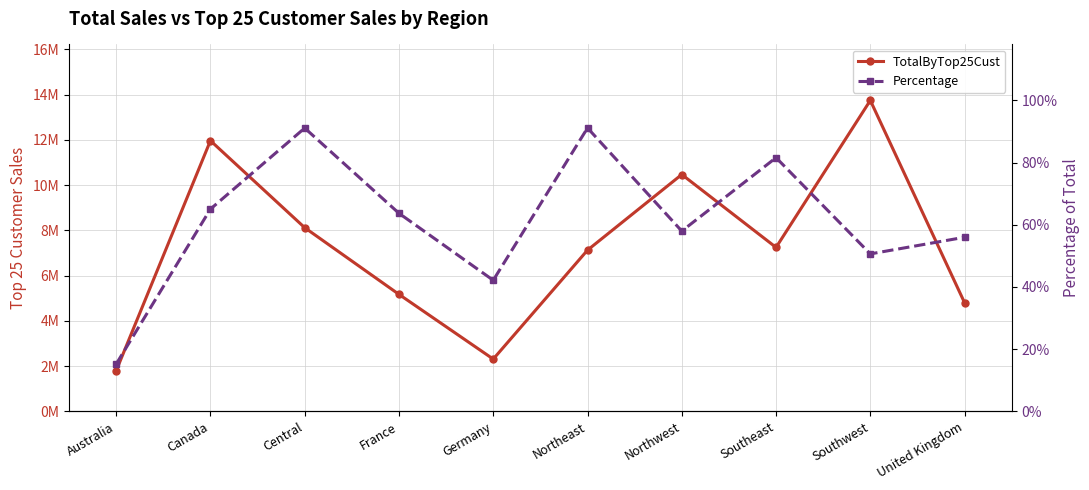

What is the difference between the maximum and minimum values in the TotalByTop25Cust series?

11953855.0